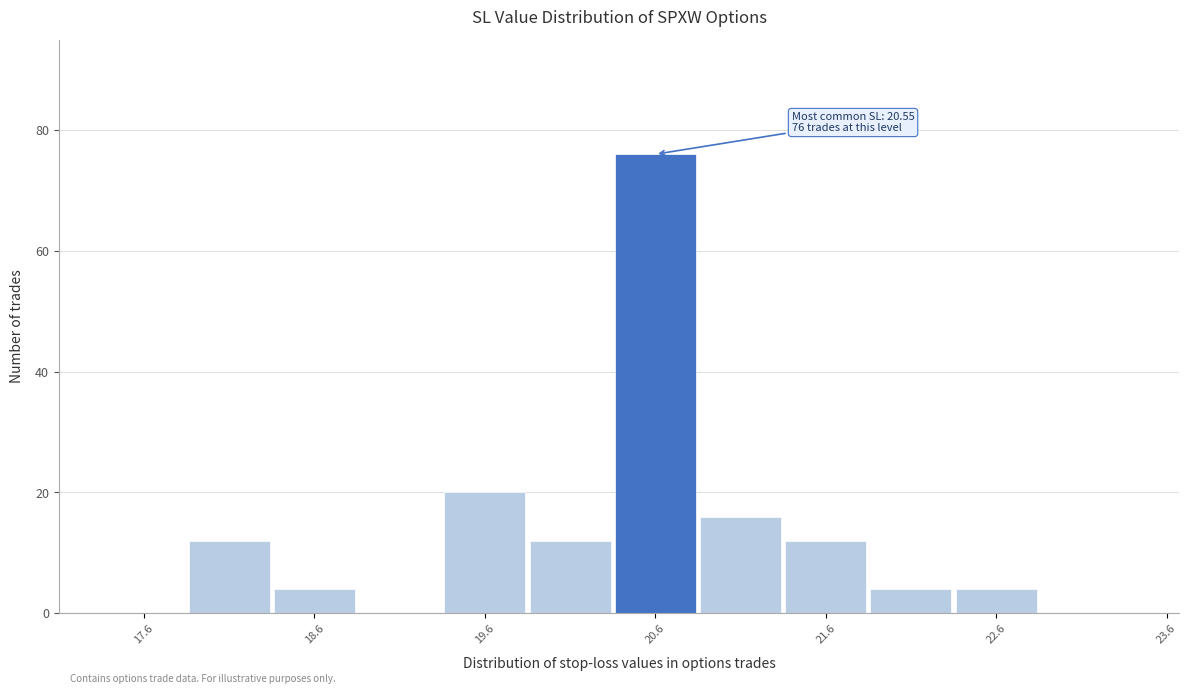

Which range on the x-axis has the tallest bar?

20.4 to 20.9